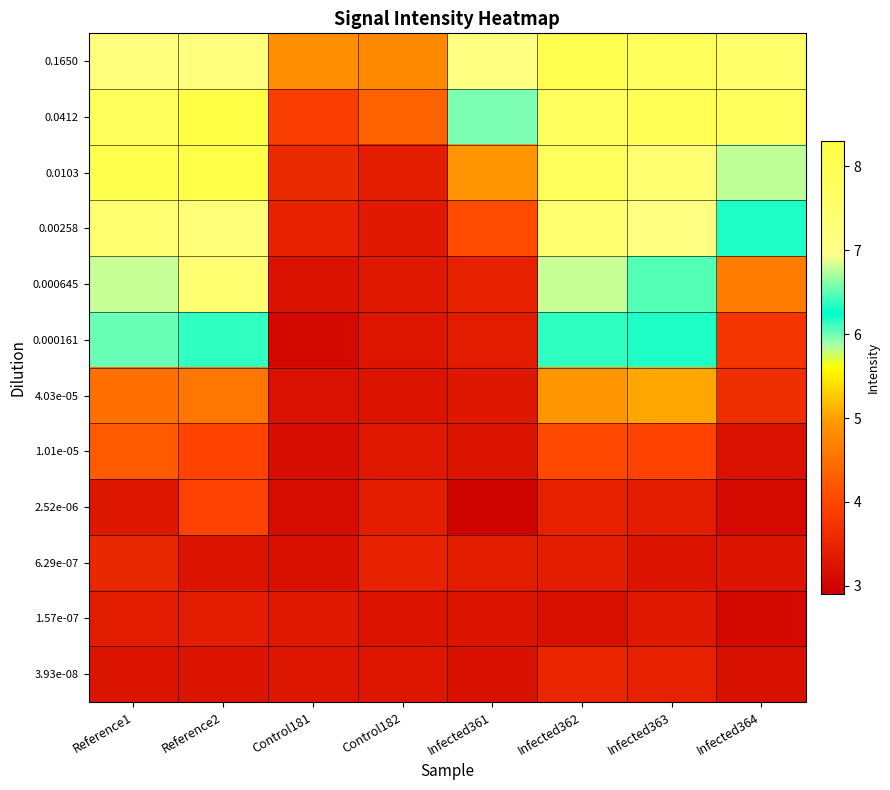

Reading left to right, what are all the values shown in this chart?

0.1650: Reference1=7.2	Reference2=7.1	Control181=4.8	Control182=4.8	Infected361=7.0	Infected362=8.0	Infected363=7.8	Infected364=7.5
0.0412: Reference1=7.8	Reference2=8.3	Control181=3.9	Control182=4.3	Infected361=6.0	Infected362=7.8	Infected363=8.0	Infected364=7.8
0.0103: Reference1=8.1	Reference2=8.2	Control181=3.6	Control182=3.4	Infected361=4.9	Infected362=7.8	Infected363=7.4	Infected364=6.8
0.00258: Reference1=7.4	Reference2=7.3	Control181=3.5	Control182=3.3	Infected361=4.1	Infected362=7.4	Infected363=7.0	Infected364=6.2
0.000645: Reference1=6.8	Reference2=7.4	Control181=3.2	Control182=3.3	Infected361=3.4	Infected362=6.8	Infected363=6.5	Infected364=4.6
0.000161: Reference1=6.0	Reference2=6.1	Control181=3.1	Control182=3.3	Infected361=3.4	Infected362=6.1	Infected363=6.2	Infected364=3.7
4.03e-05: Reference1=4.5	Reference2=4.6	Control181=3.2	Control182=3.2	Infected361=3.3	Infected362=4.9	Infected363=5.0	Infected364=3.7
1.01e-05: Reference1=4.2	Reference2=4.0	Control181=3.1	Control182=3.3	Infected361=3.2	Infected362=4.1	Infected363=4.0	Infected364=3.2
2.52e-06: Reference1=3.3	Reference2=3.9	Control181=3.1	Control182=3.4	Infected361=3.0	Infected362=3.4	Infected363=3.4	Infected364=3.1
6.29e-07: Reference1=3.5	Reference2=3.2	Control181=3.2	Control182=3.5	Infected361=3.4	Infected362=3.4	Infected363=3.2	Infected364=3.3
1.57e-07: Reference1=3.4	Reference2=3.4	Control181=3.3	Control182=3.2	Infected361=3.3	Infected362=3.2	Infected363=3.3	Infected364=3.0
3.93e-08: Reference1=3.2	Reference2=3.2	Control181=3.3	Control182=3.3	Infected361=3.2	Infected362=3.5	Infected363=3.4	Infected364=3.2